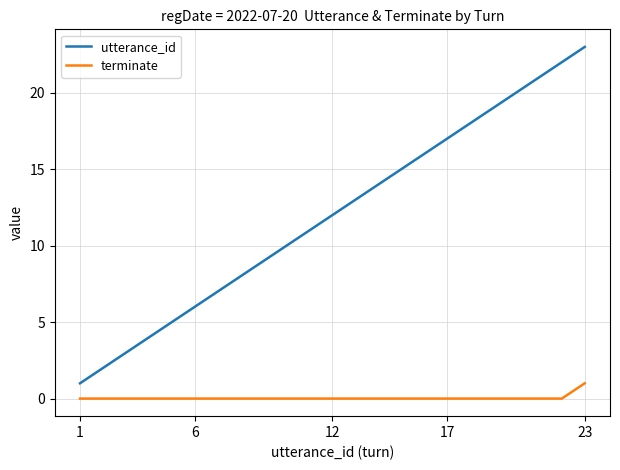

Which series has the widest spread of values?

utterance_id